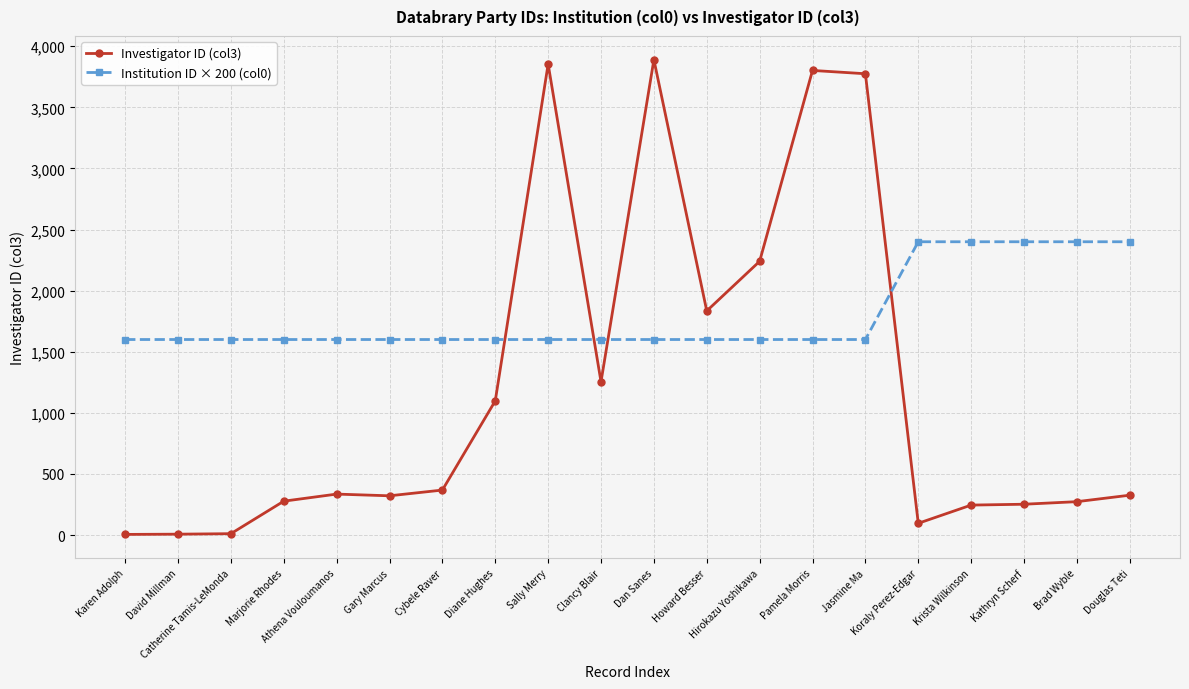

True or false: Institution ID × 200 (col0) and Investigator ID (col3) cross at least once.

True